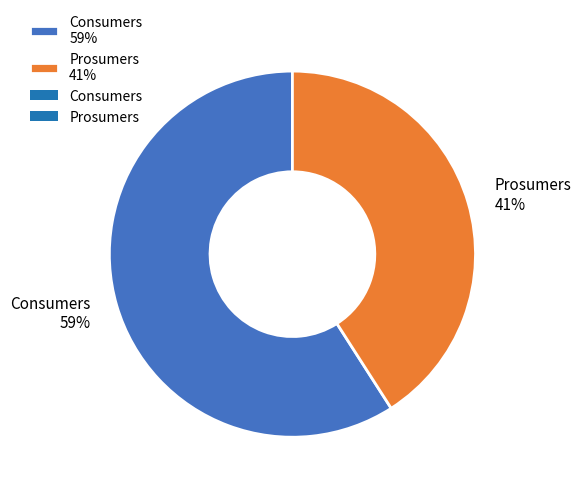

How many slices are in this pie chart?

2